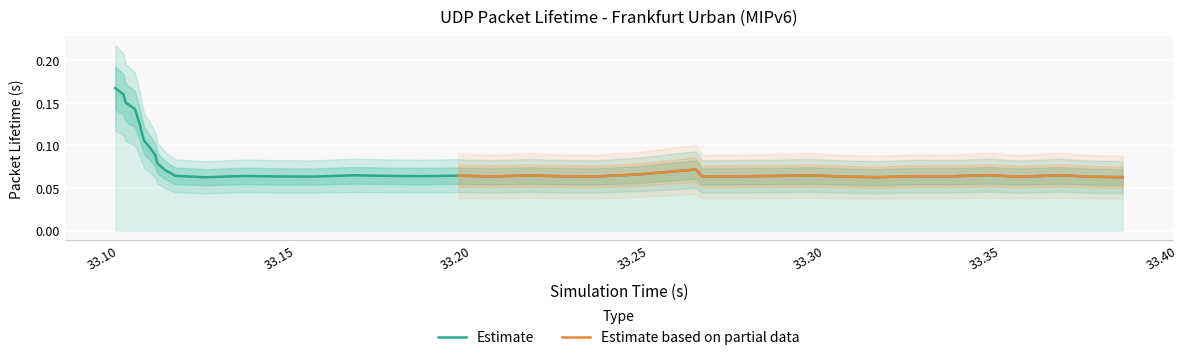

What is the minimum value shown in the chart?

0.1